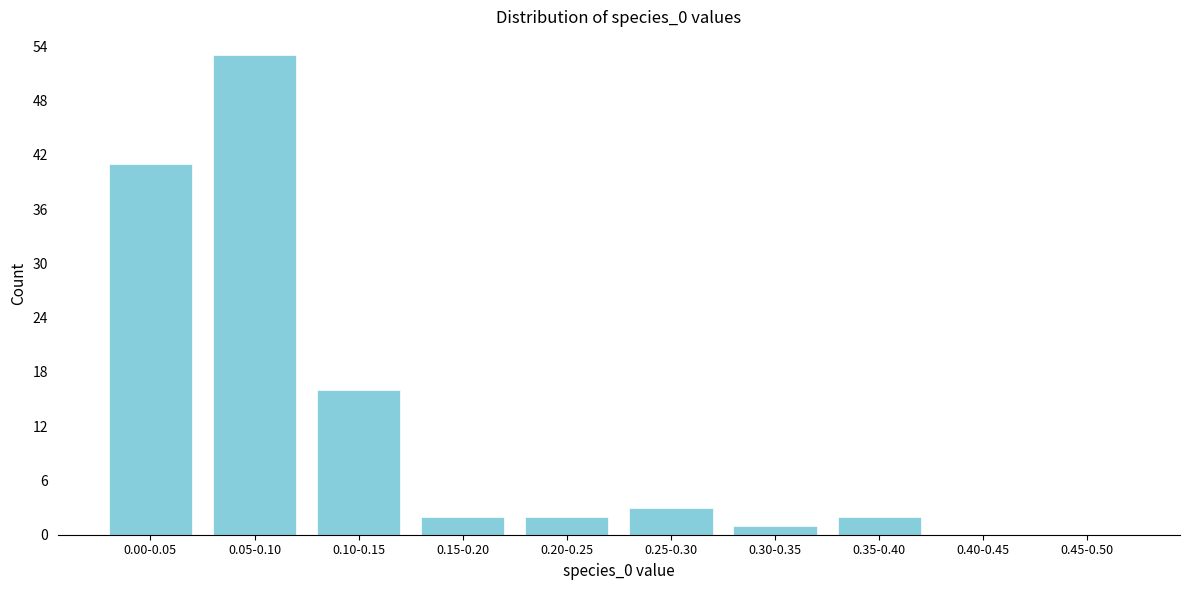

Reading left to right, what are all the values shown in this chart?

0.00-0.05=41	0.05-0.10=53	0.10-0.15=16	0.15-0.20=2	0.20-0.25=2	0.25-0.30=3	0.30-0.35=1	0.35-0.40=2	0.40-0.45=0	0.45-0.50=0